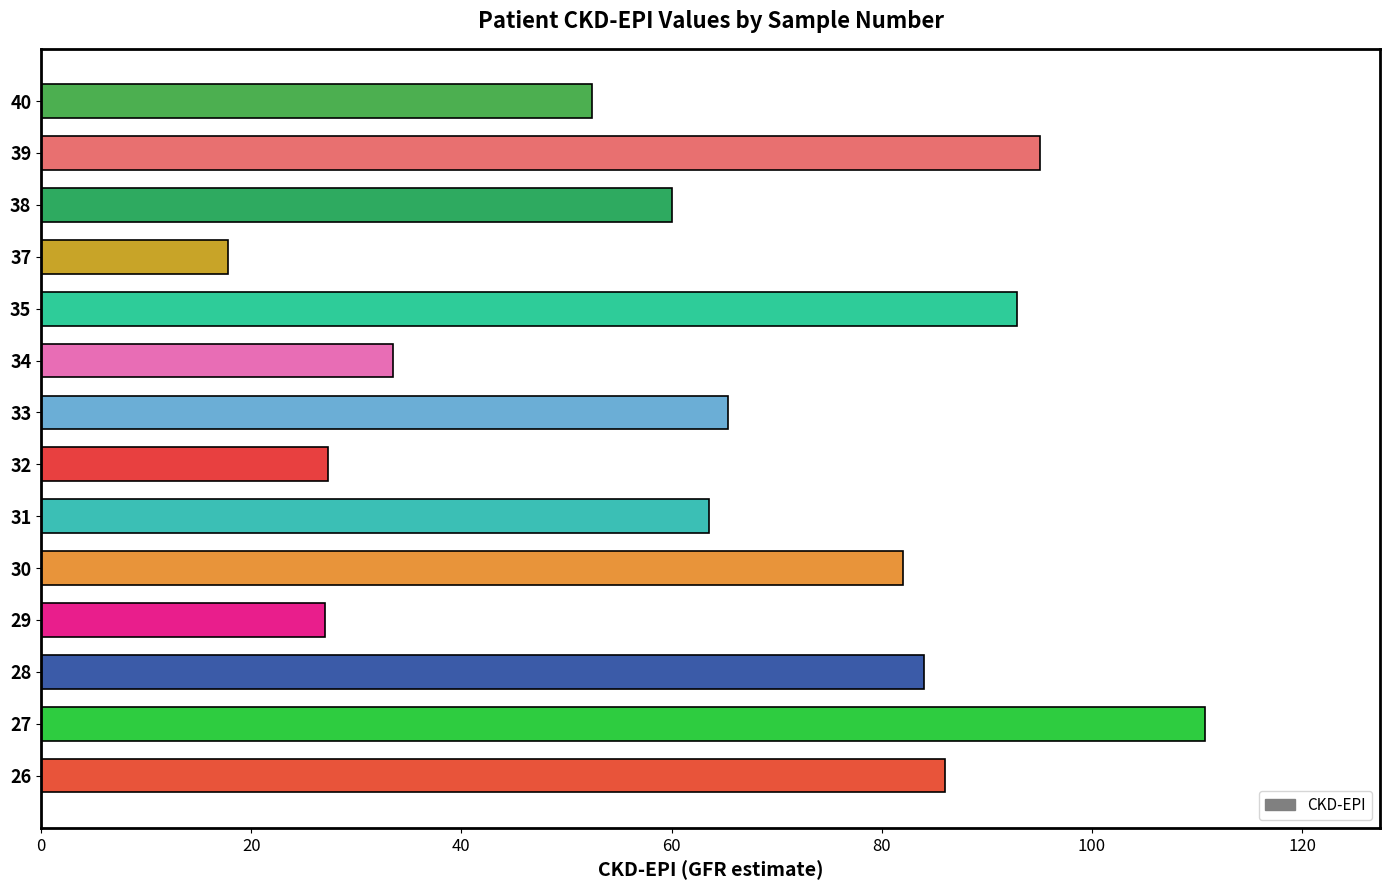

Which label corresponds to the smallest value in the chart?

37